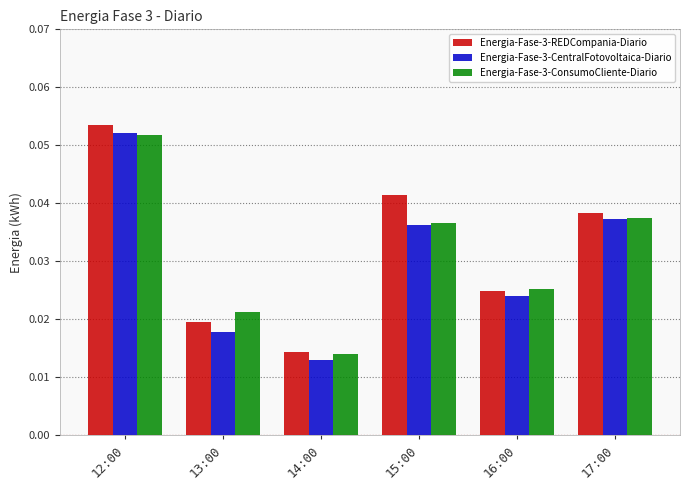

At which category does the chart reach its peak across all series?

12:00